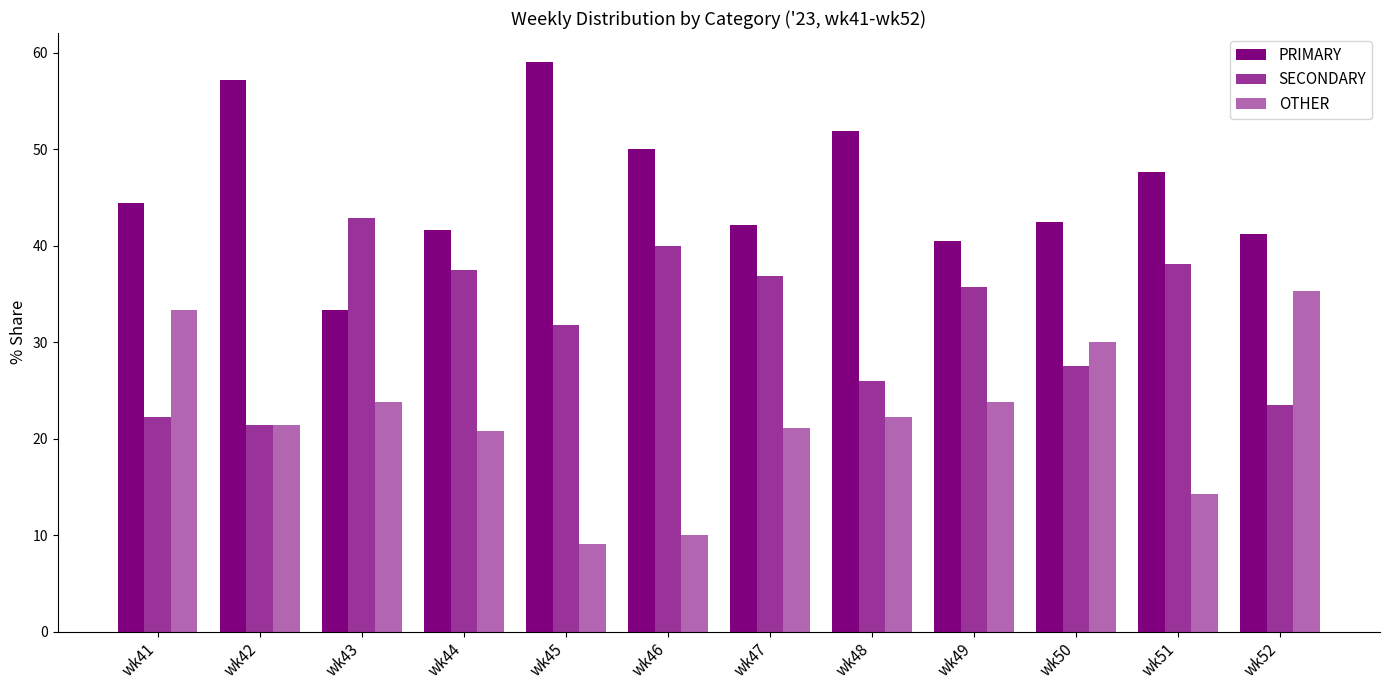

Where does the PRIMARY series first go above 44?

wk41